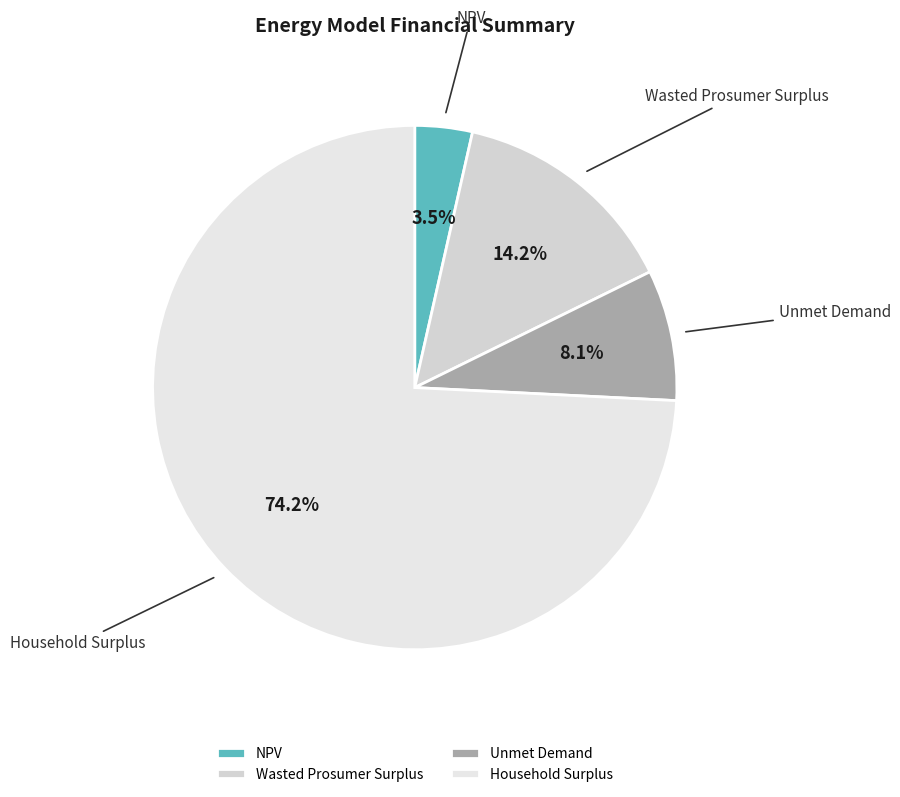

What percentage is the Wasted Prosumer Surplus slice, to the nearest percent?

14%